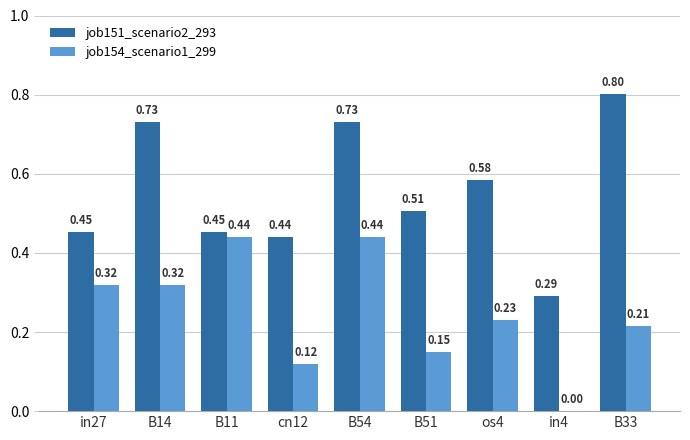

At which category is the sum across all series the highest?

B54